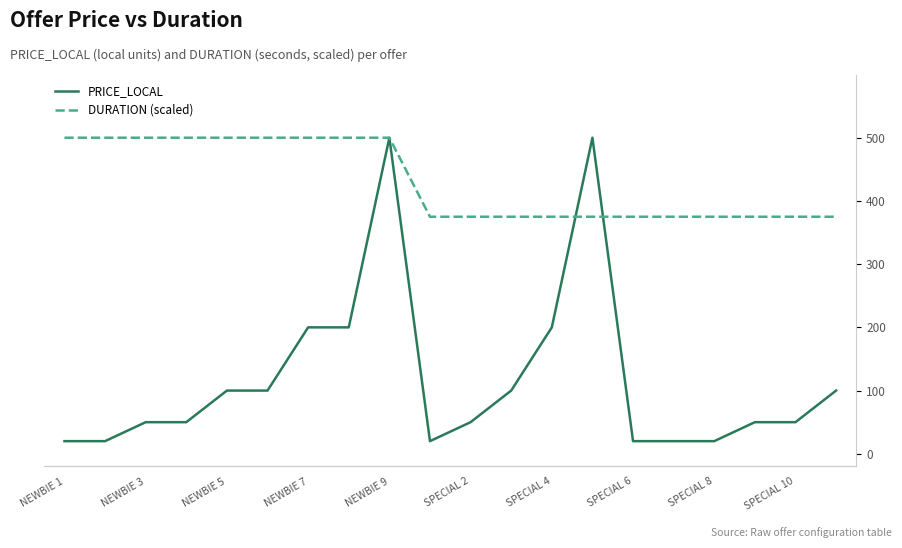

Which category has the lowest value in the PRICE_LOCAL series?

NEWBIE 1